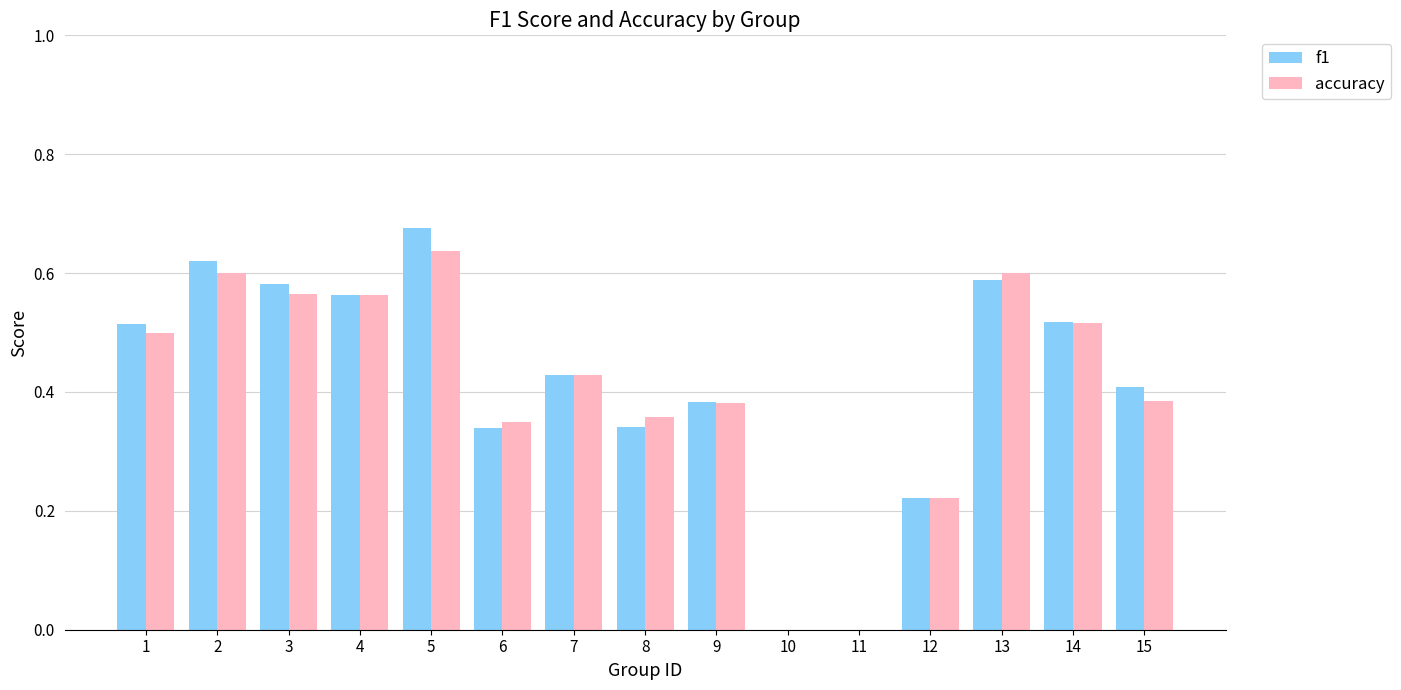

Is the value of f1 at 6 greater than the value of accuracy at 14?

No